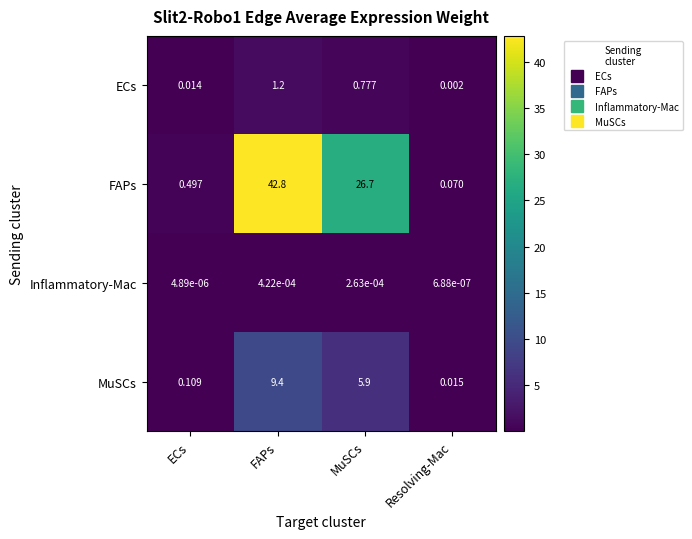

Which series changed the most between FAPs and MuSCs?

FAPs